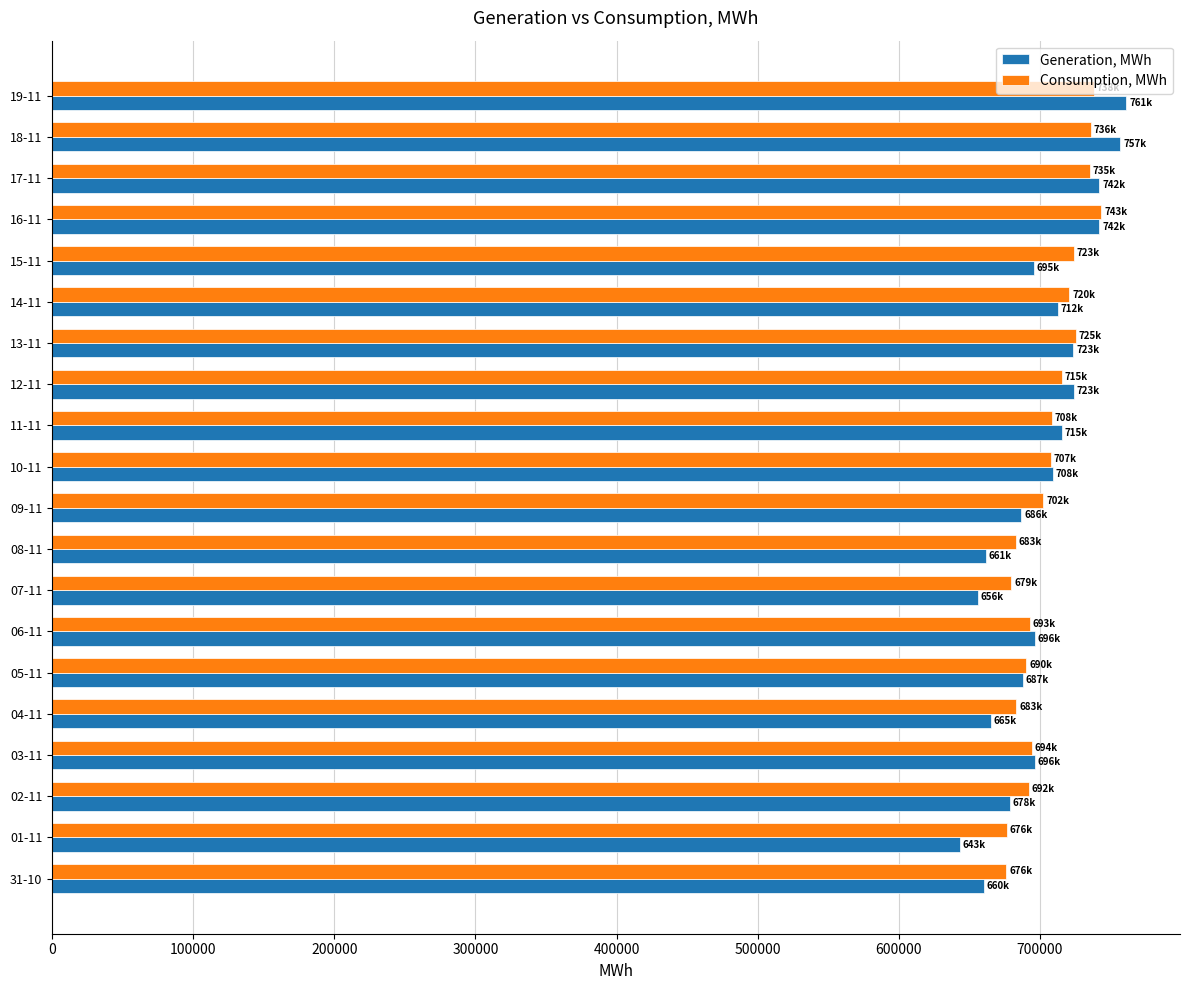

What is the spread (max minus min) of values at 08-11?

21604